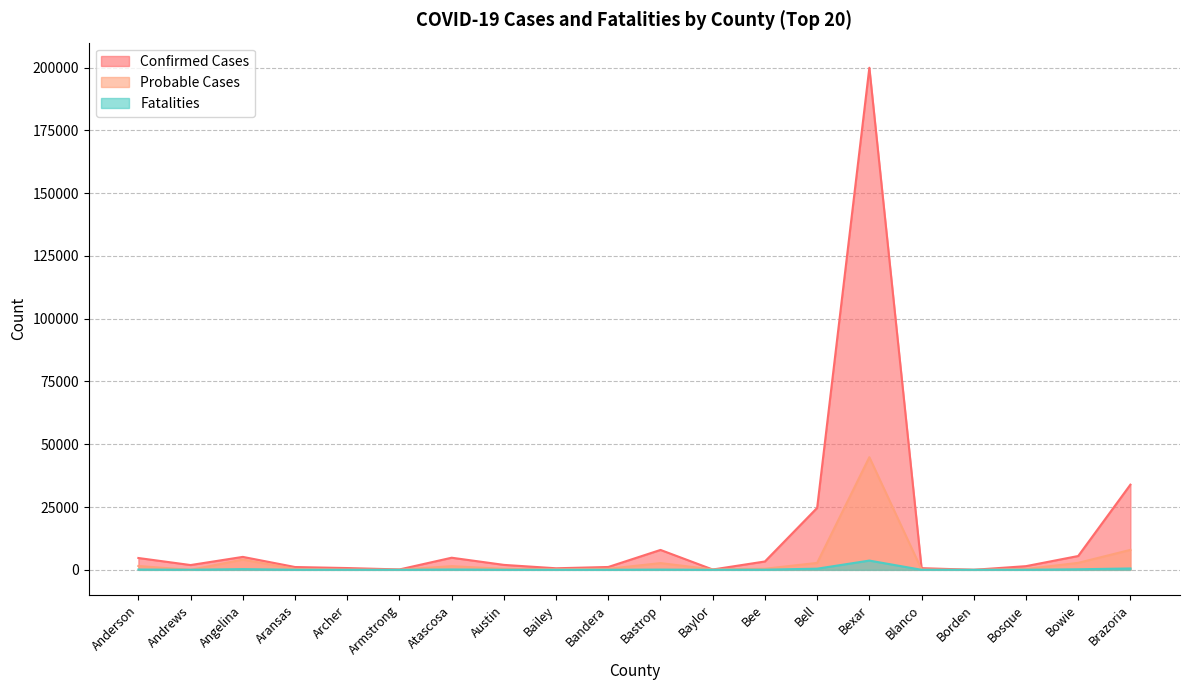

What is the average value of the Fatalities series?

298